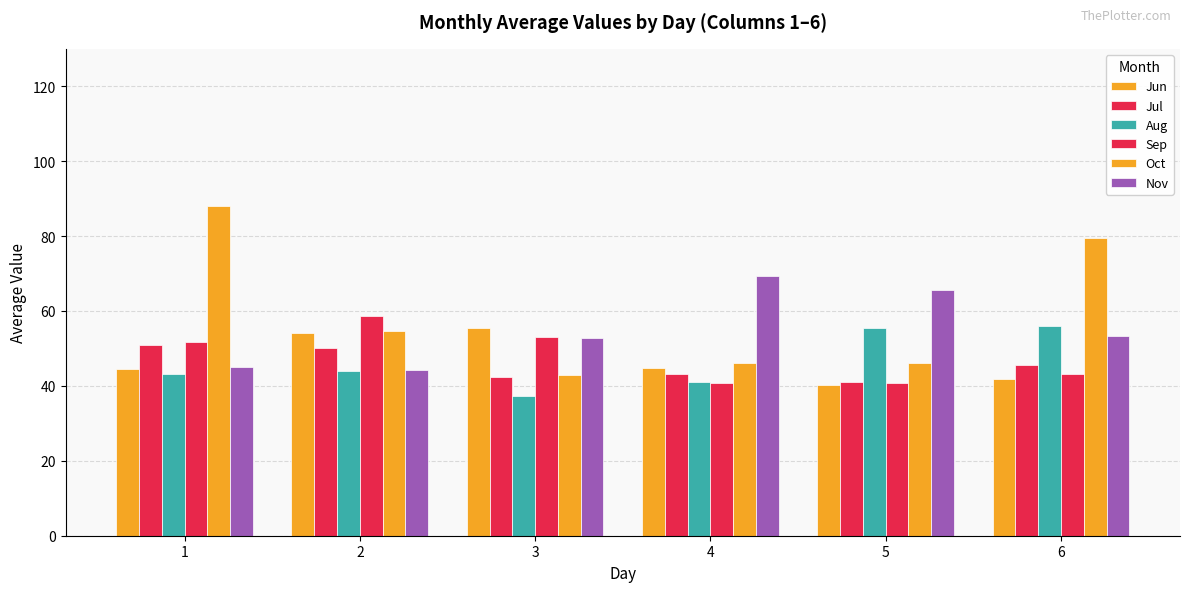

Are the bars horizontal?

No